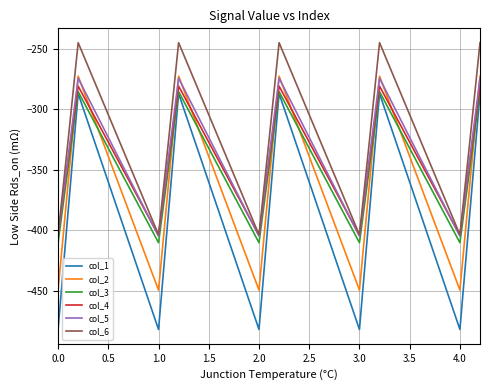

True or false: col_6 and col_3 cross at least once.

False